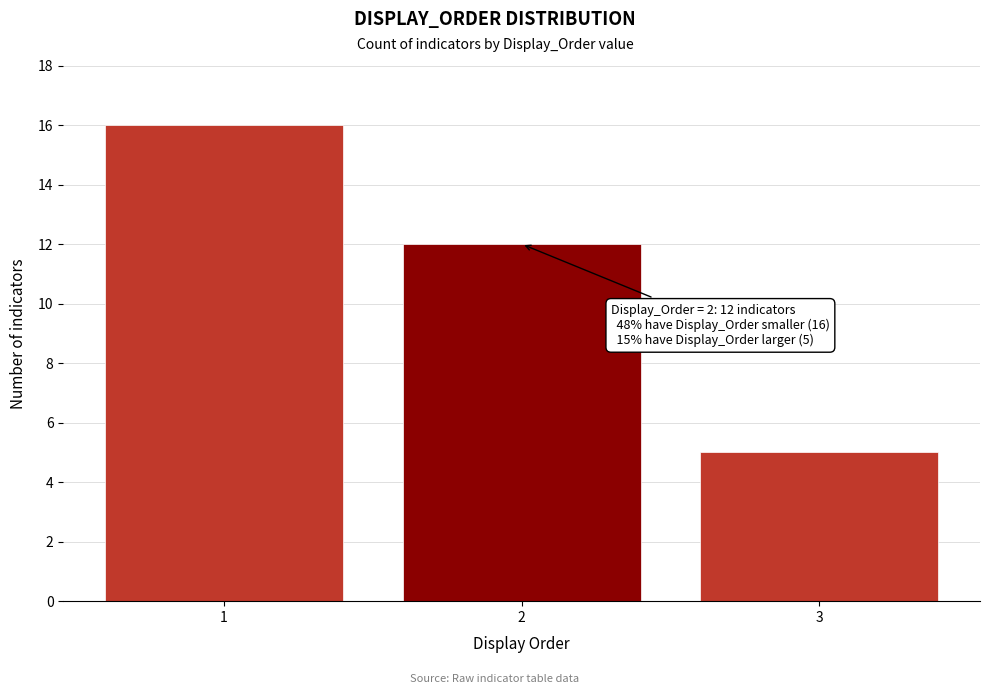

Reading left to right, extract all data points from this chart.

16	12	5